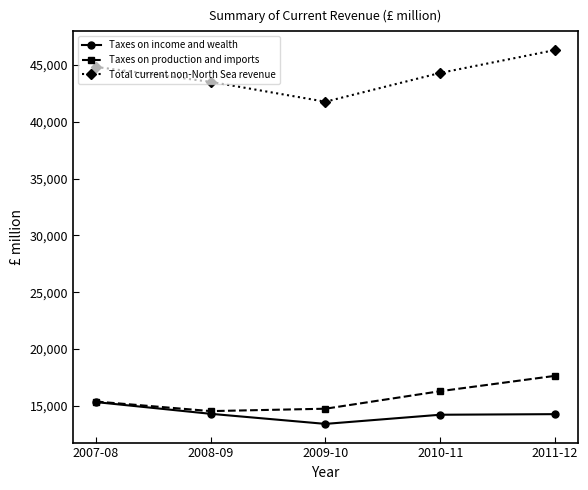

How many Total current non-North Sea revenue values are between 43502 and 44815?

3